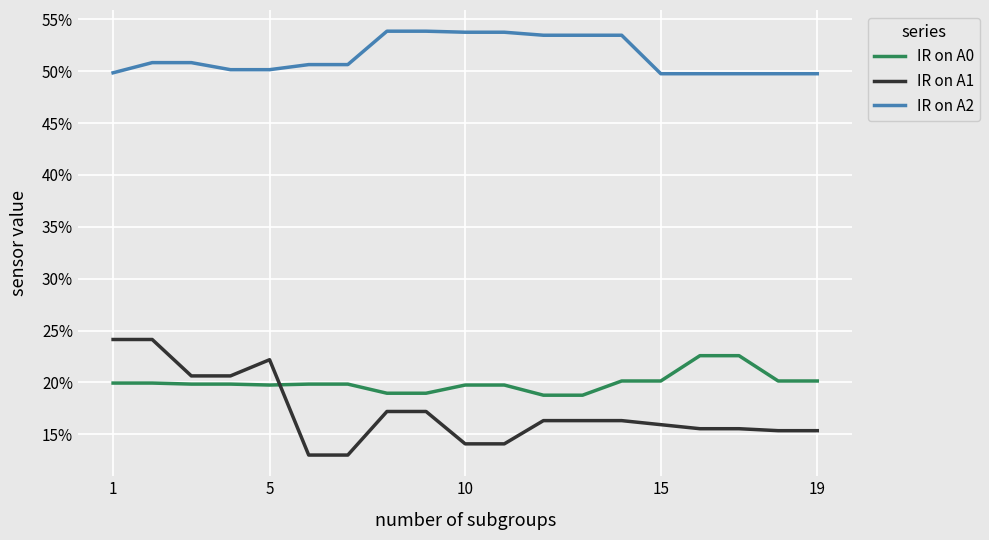

Does the chart have visible grid lines?

Yes